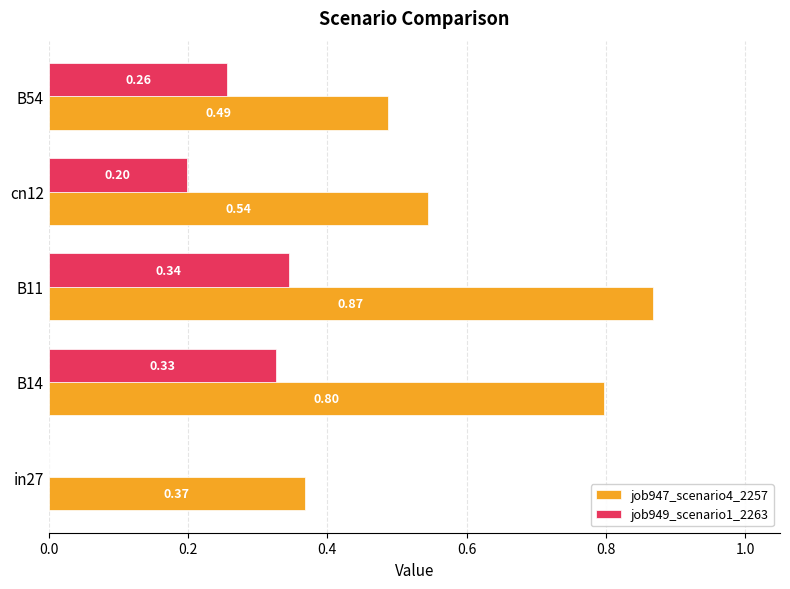

At which category is the sum across all series the highest?

B11